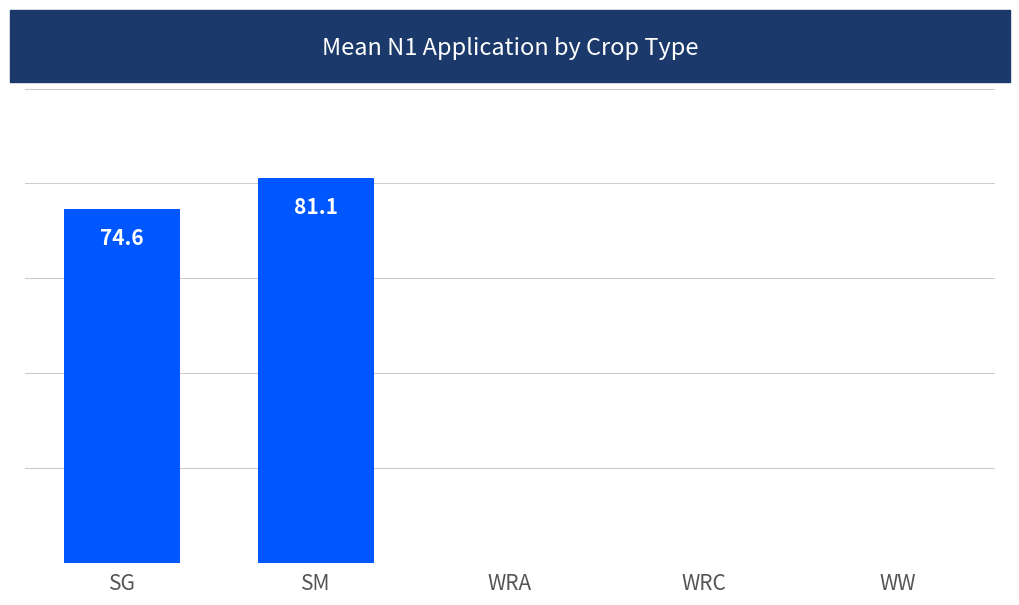

Which has a higher value, WW or WRA?

WW